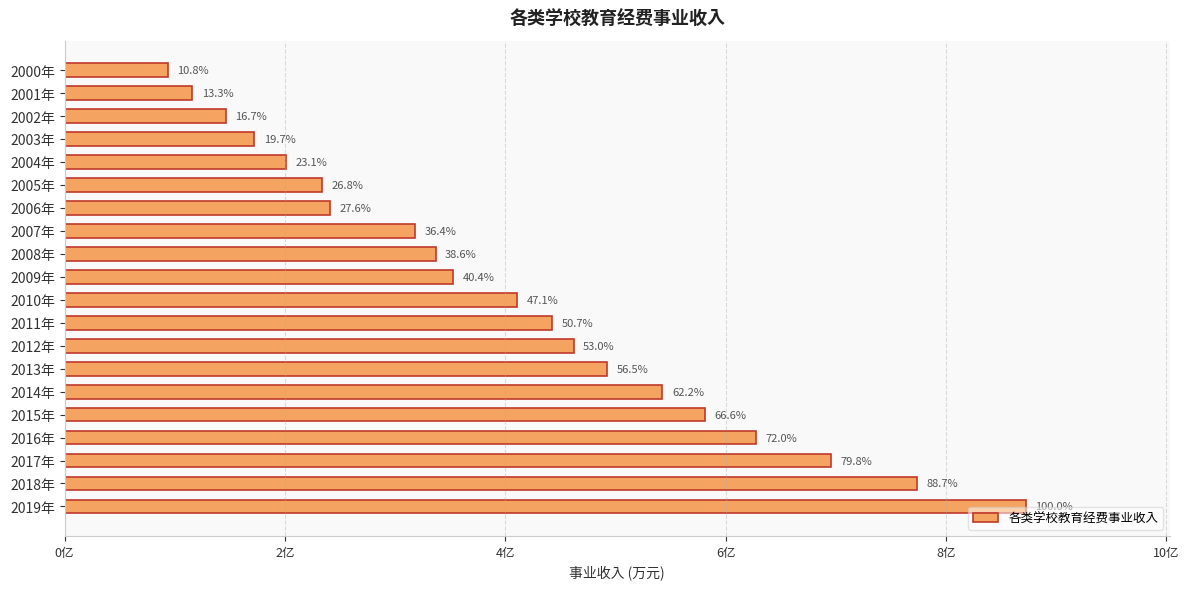

Does the chart contain any negative values?

No